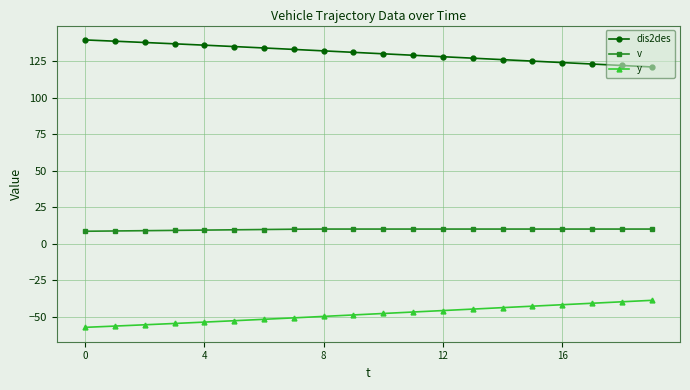

How many data points in dis2des are above 131?

10